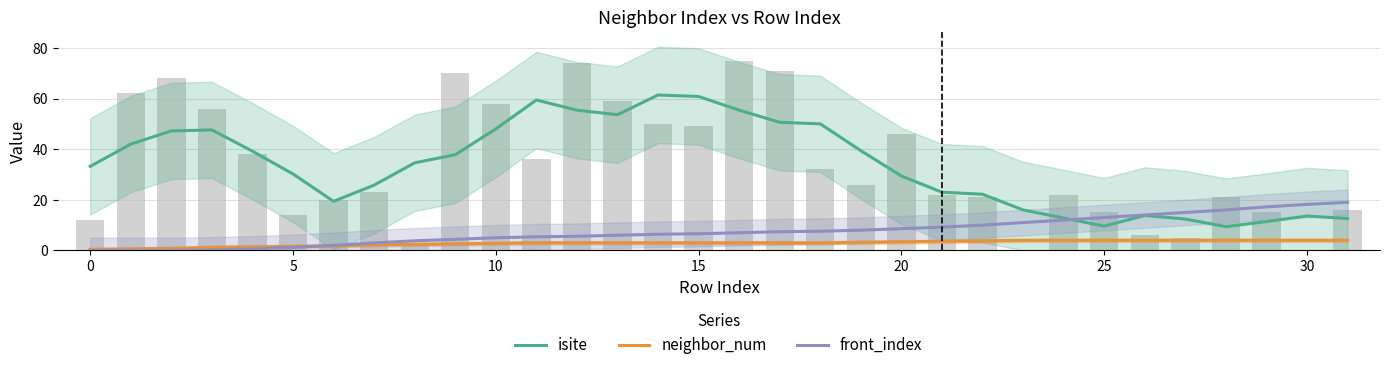

What is the value of the front_index bar at the 24th from the left?

11.0